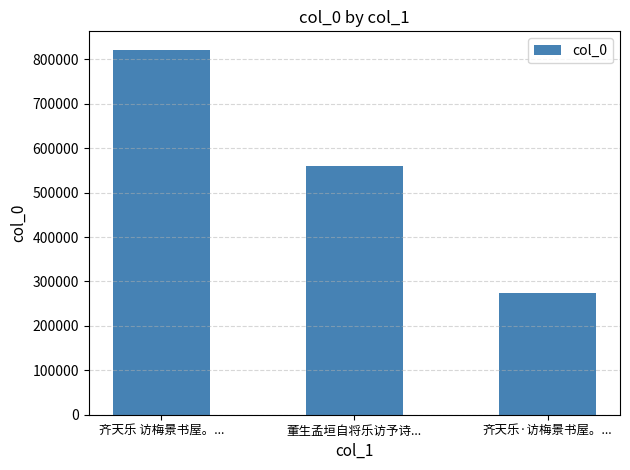

At which label is the value closest to 548084?

董生孟垣自将乐访予诗...